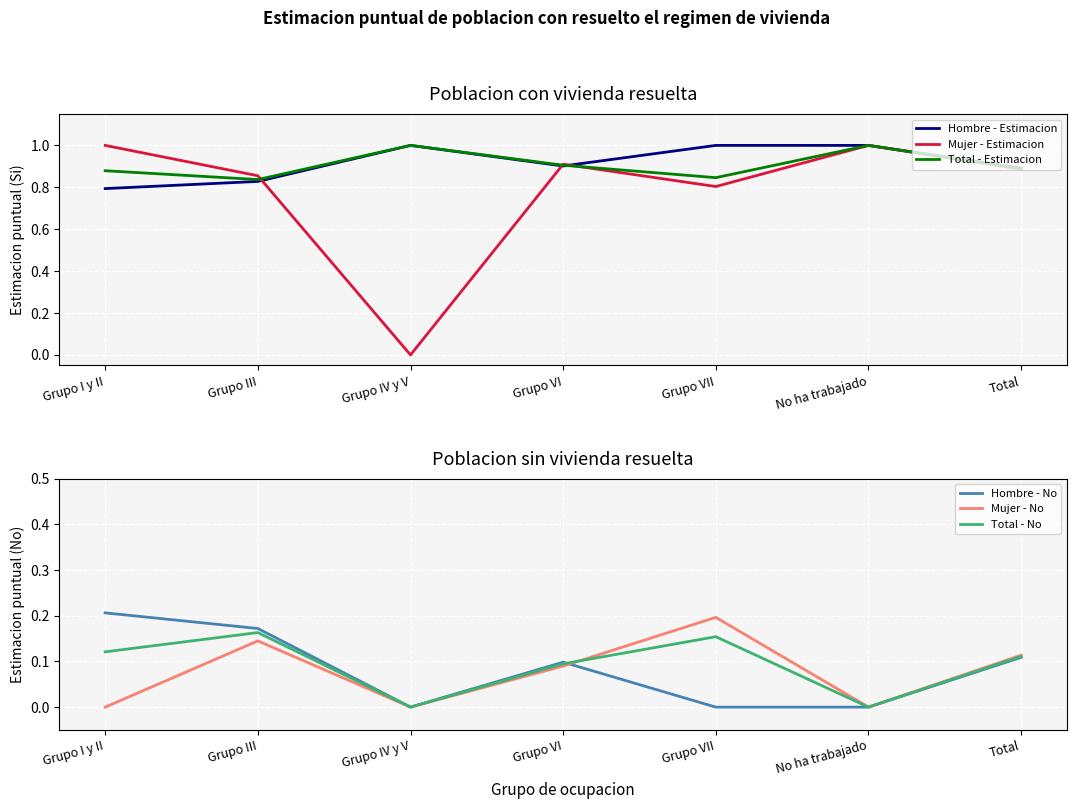

True or false: Total - No has a value of 0.1 at Grupo IV y V.

False